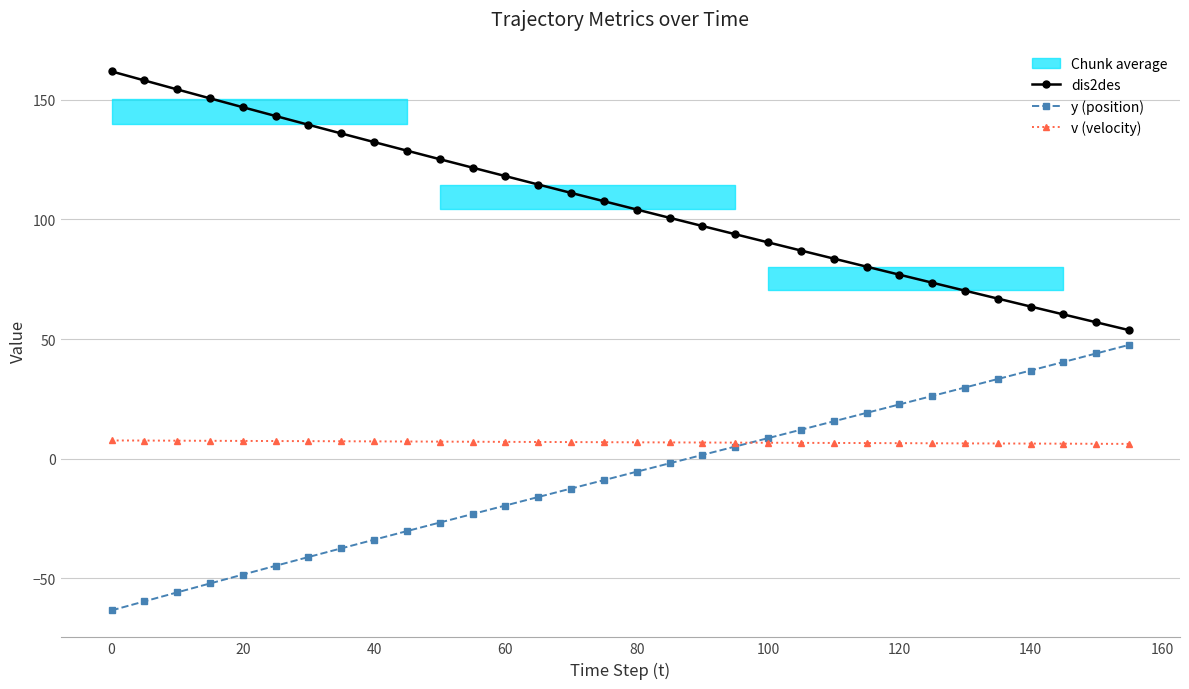

True or false: v (velocity) and dis2des intersect in this chart.

False